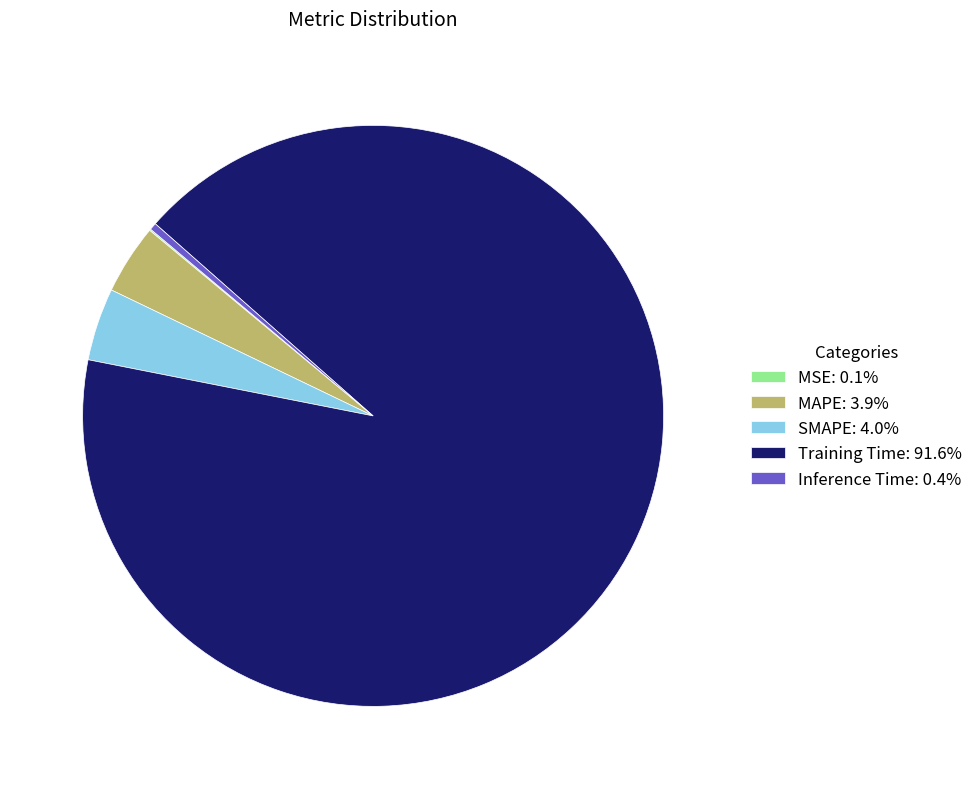

Do MAPE: 3.9% and Inference Time: 0.4% together represent more than half of the pie?

No